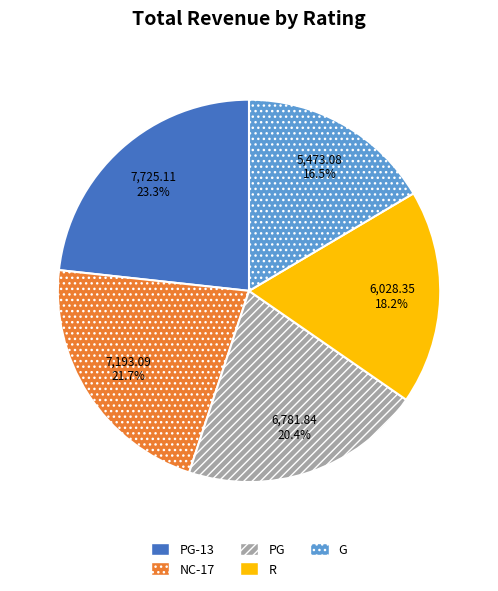

Is it true that PG is 8% of the pie?

False